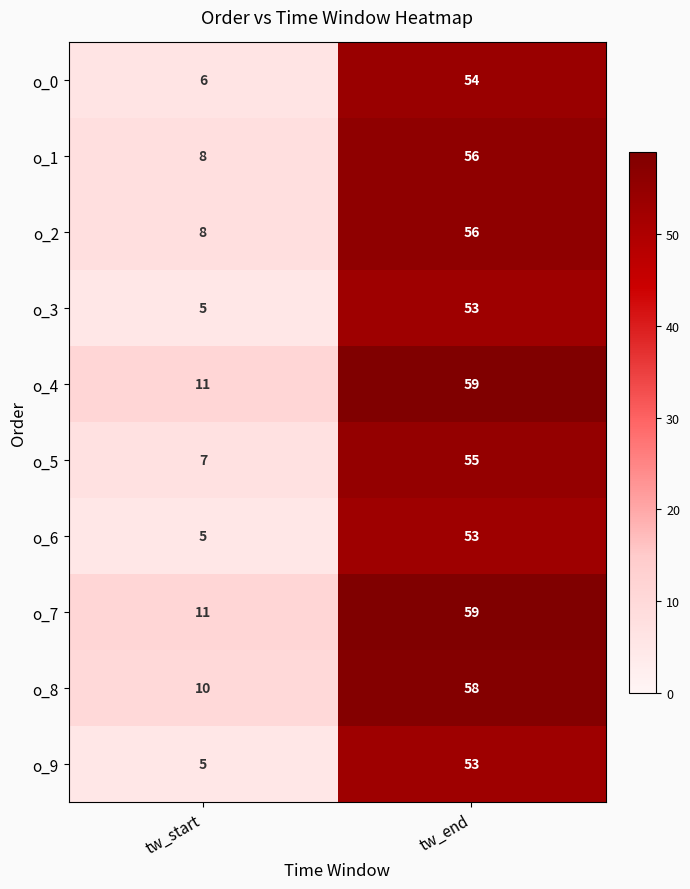

List the labels in order of o_1 value, smallest first.

tw_start, tw_end